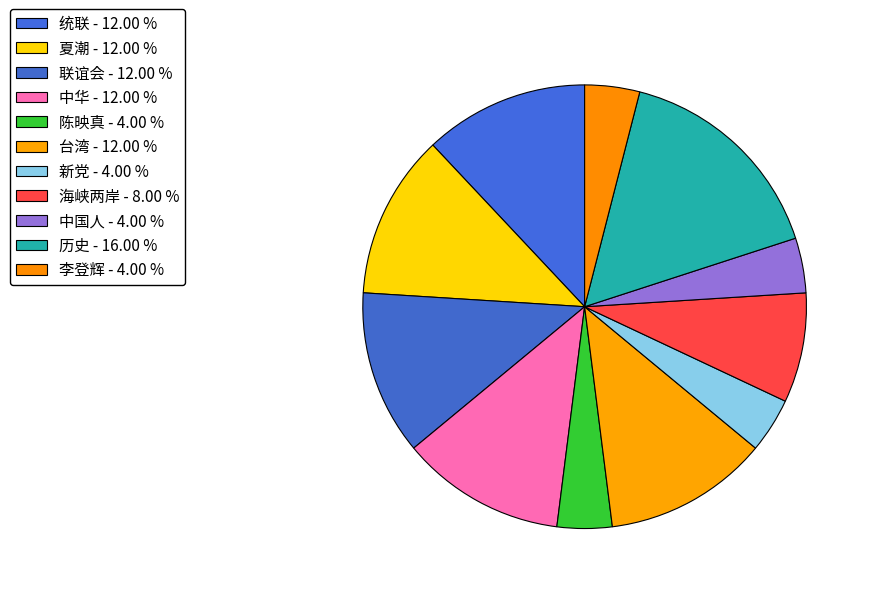

How many slices are in this pie chart?

11